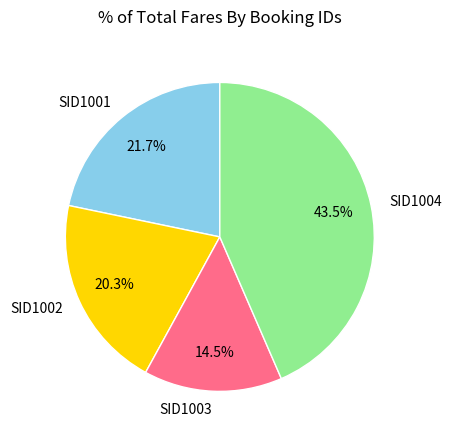

Does any single category account for the majority?

No